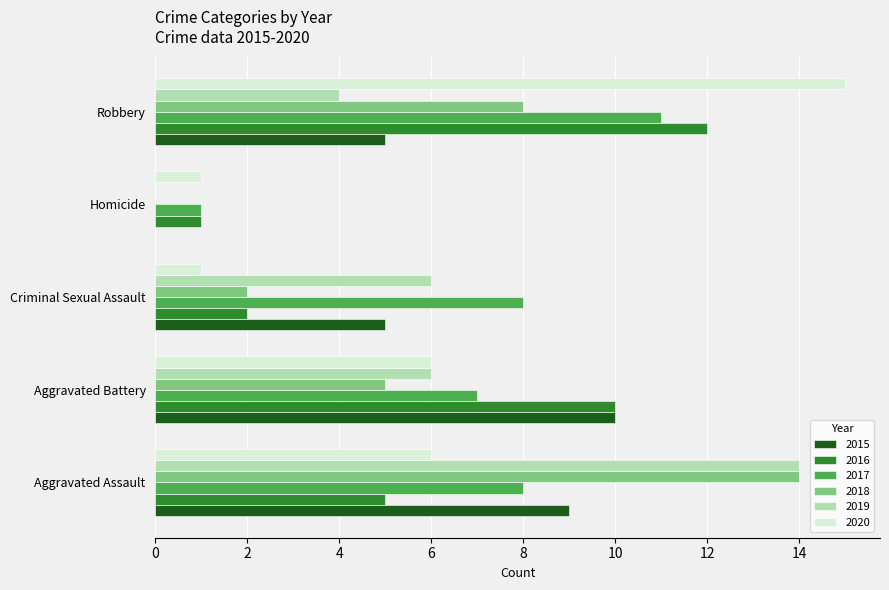

The value of 2015 at Aggravated Battery is 3. True or false?

False